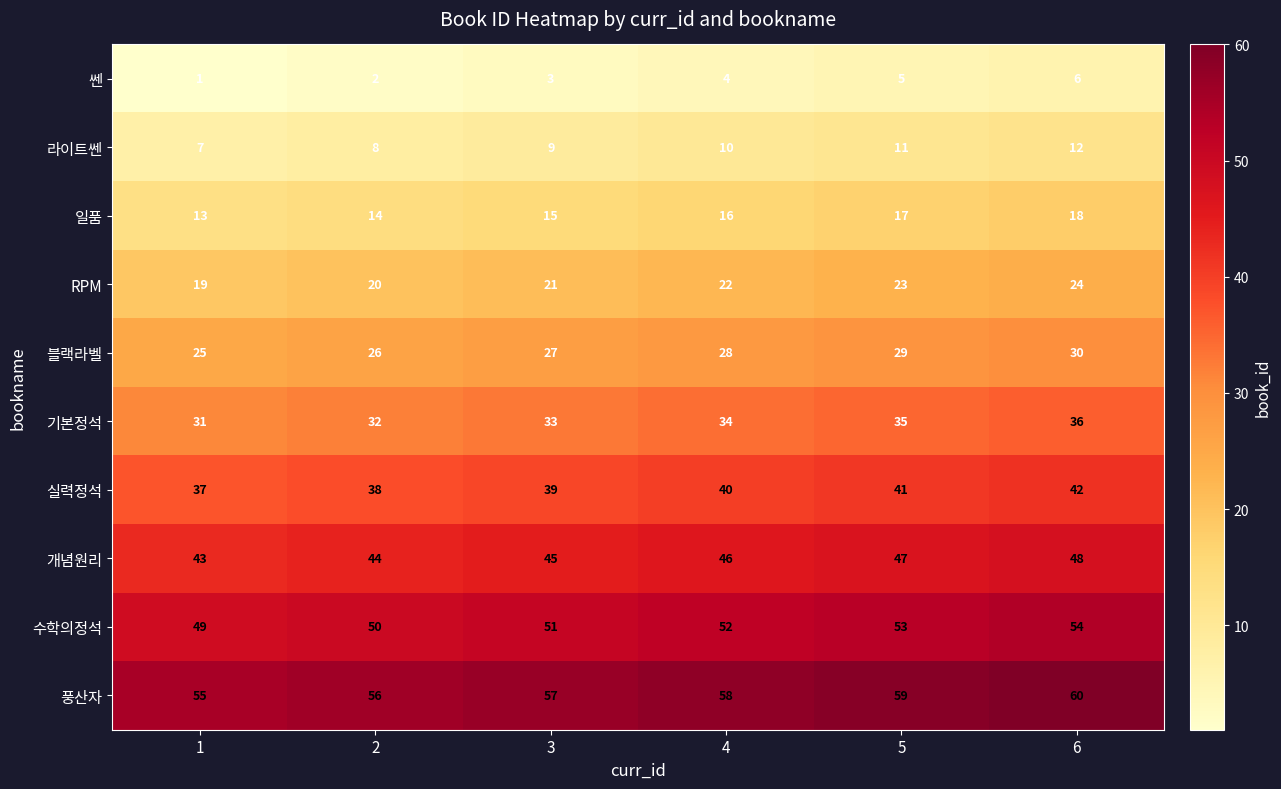

What is the difference between the highest and lowest values at 6?

54